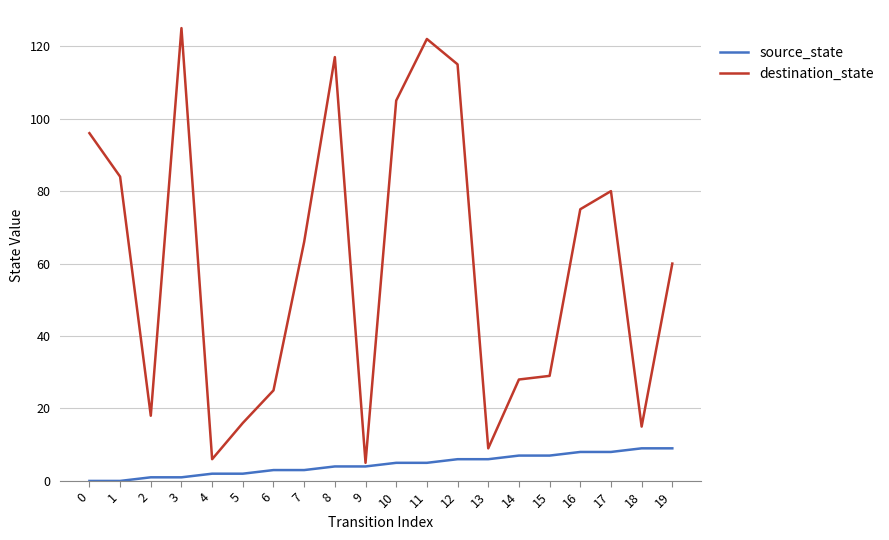

What is the maximum value shown in the chart?

125